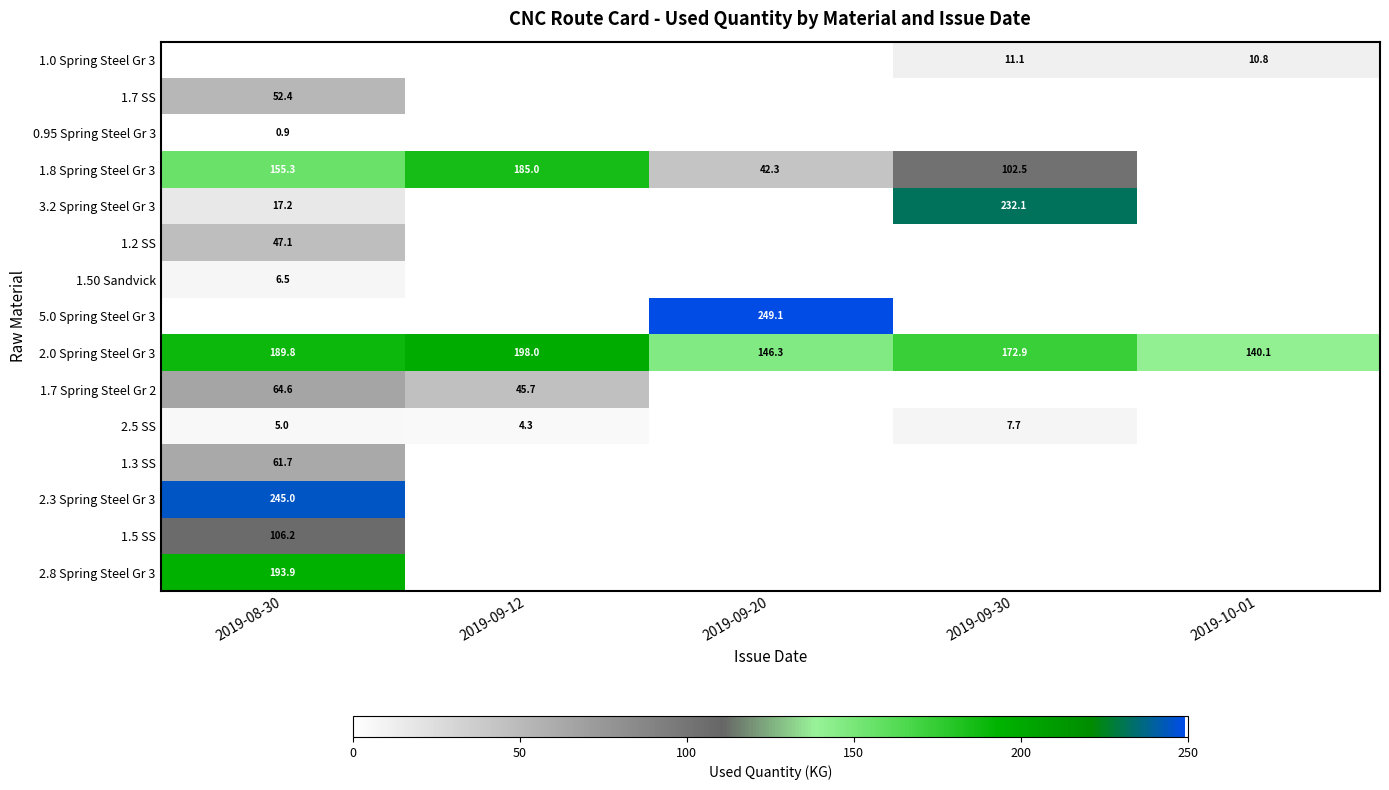

What is the lowest value of the 2.0 Spring Steel Gr 3 series?

140.1